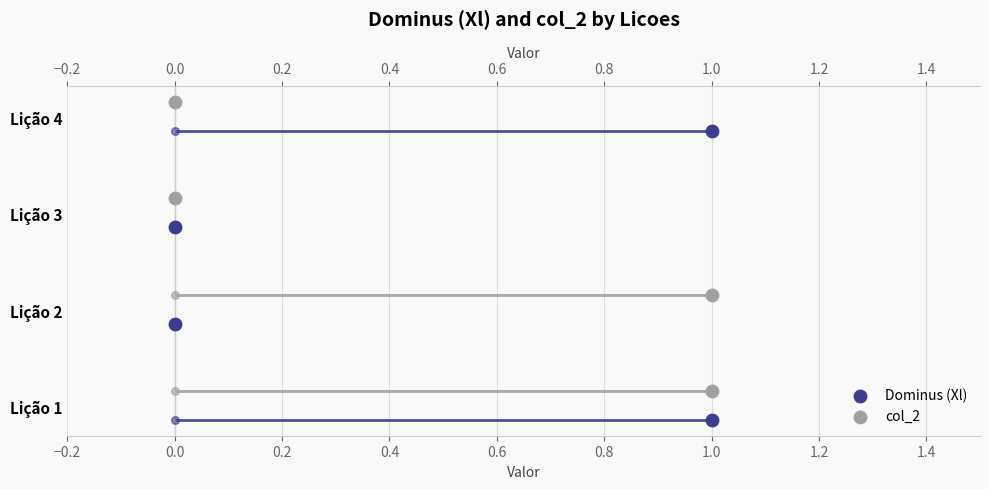

Which series has the widest spread of Y values?

Dominus (Xl)